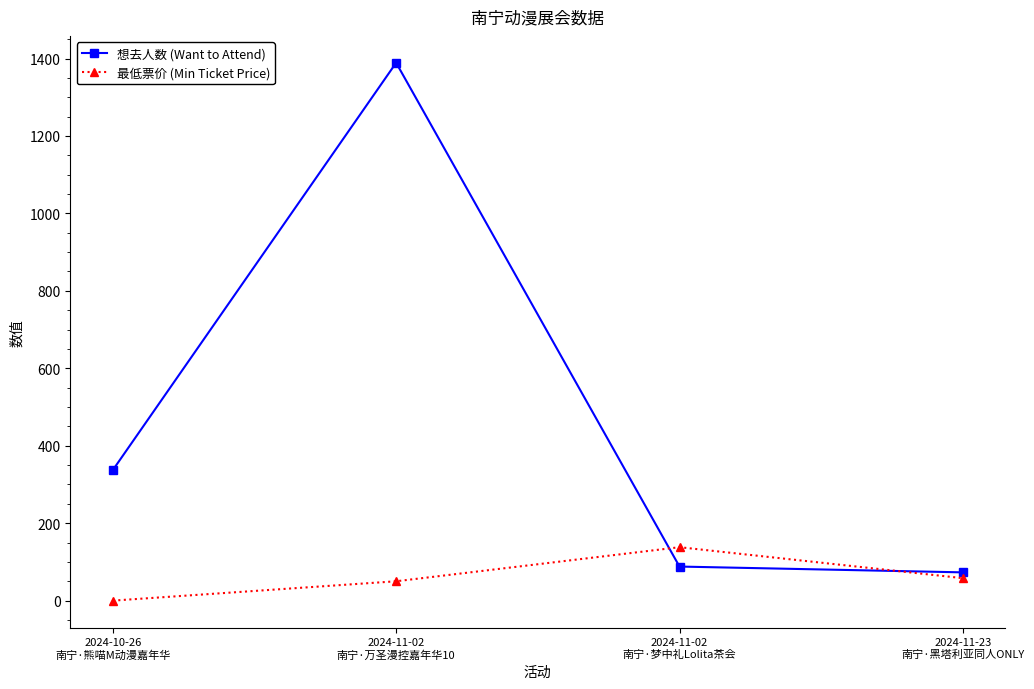

Where is the first local maximum for 最低票价 (Min Ticket Price)?

2024-11-02
南宁·梦中礼Lolita茶会